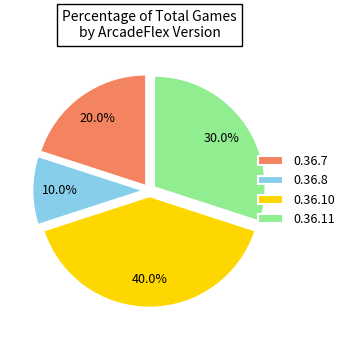

To the nearest percent, what is the difference between the largest and smallest slice percentages?

30%